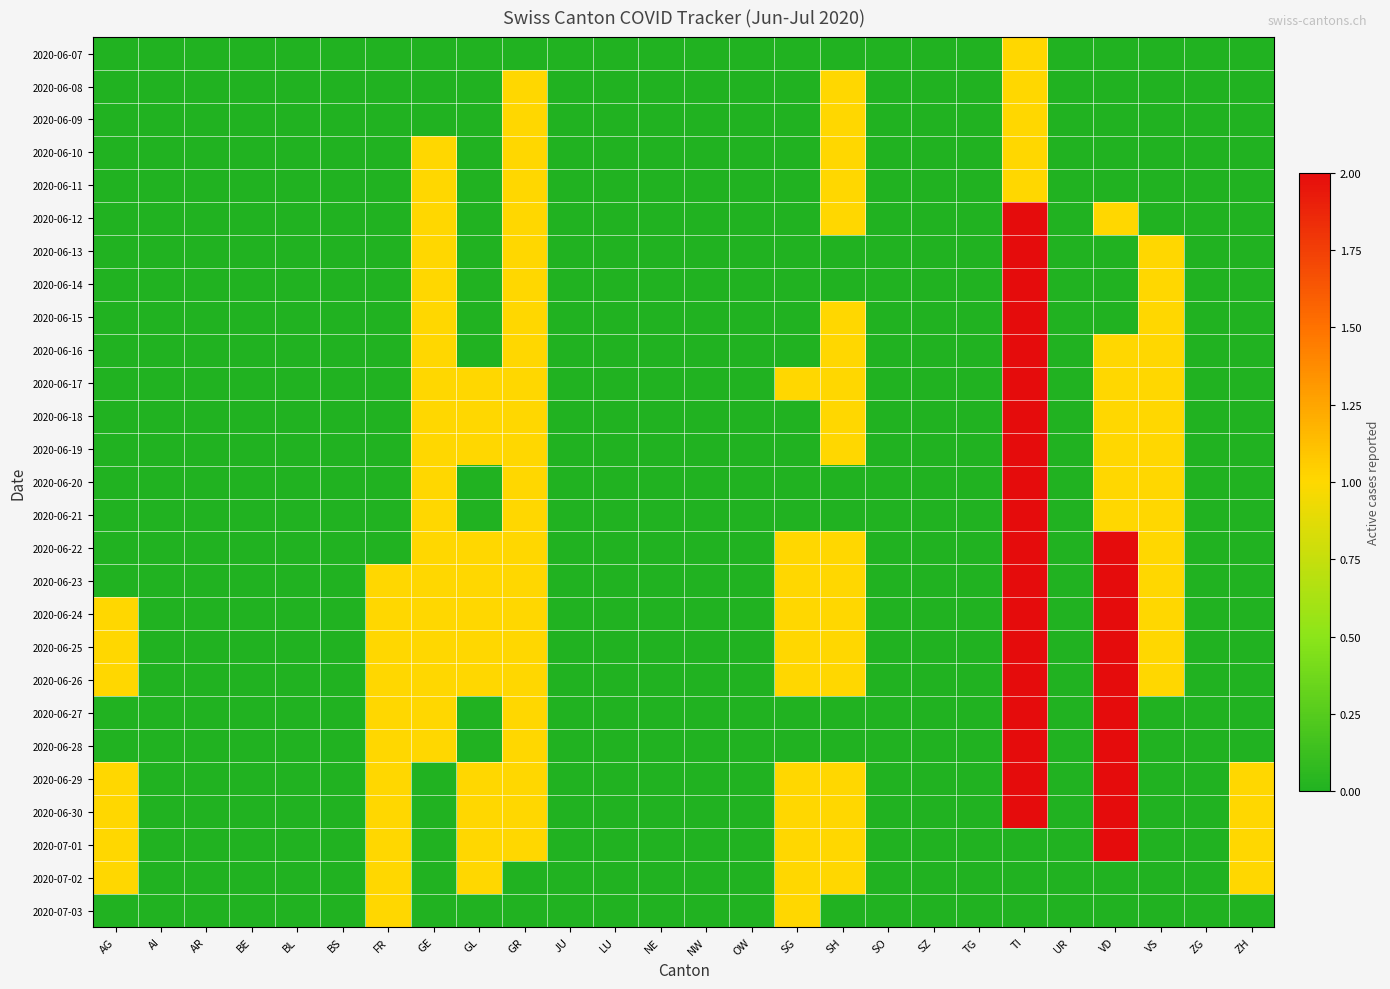

Which label corresponds to the largest value in the chart?

TI